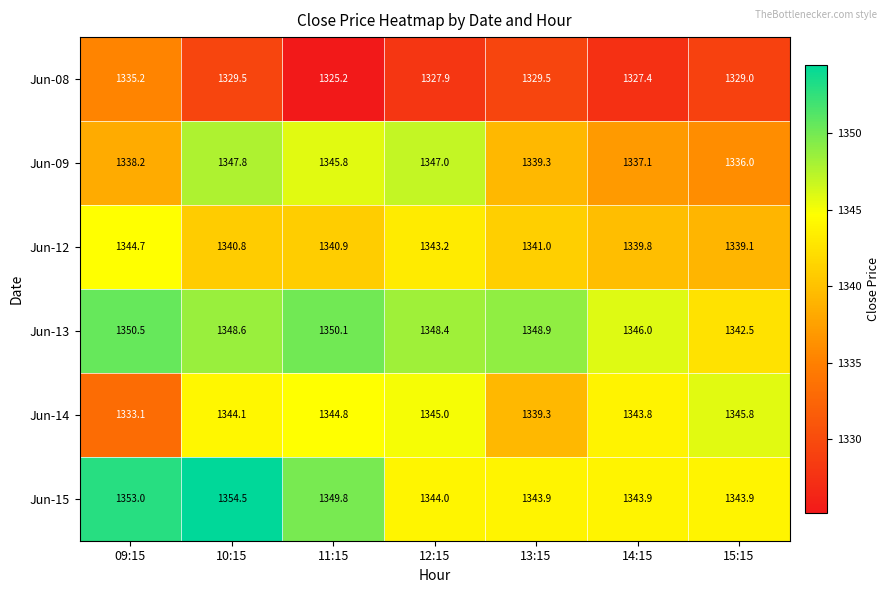

True or false: Jun-13 has a value of 1876.5 at 14:15.

False